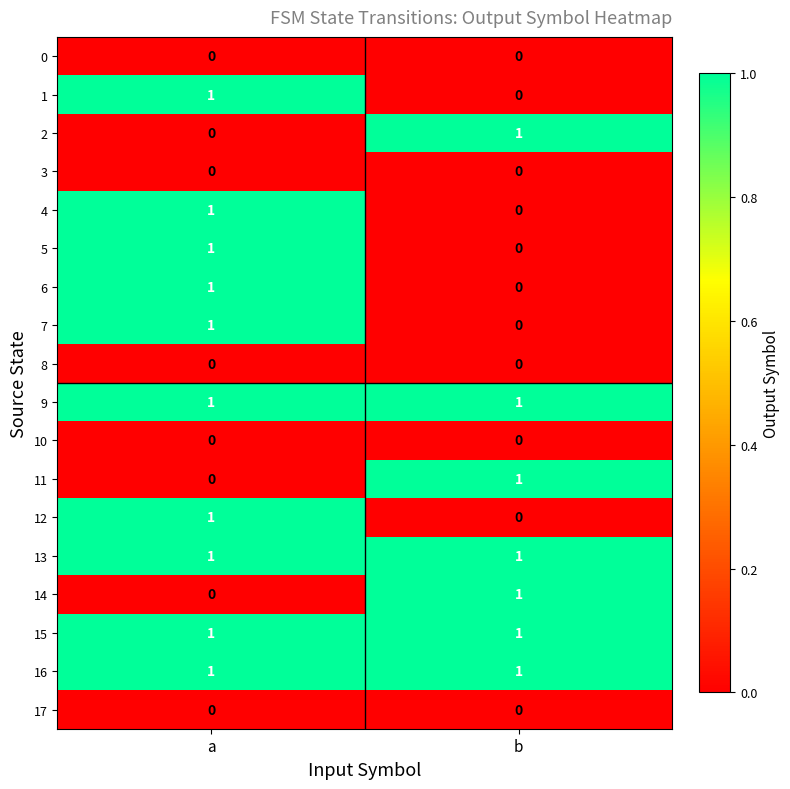

Rank the categories by 14 value from highest to lowest.

b, a